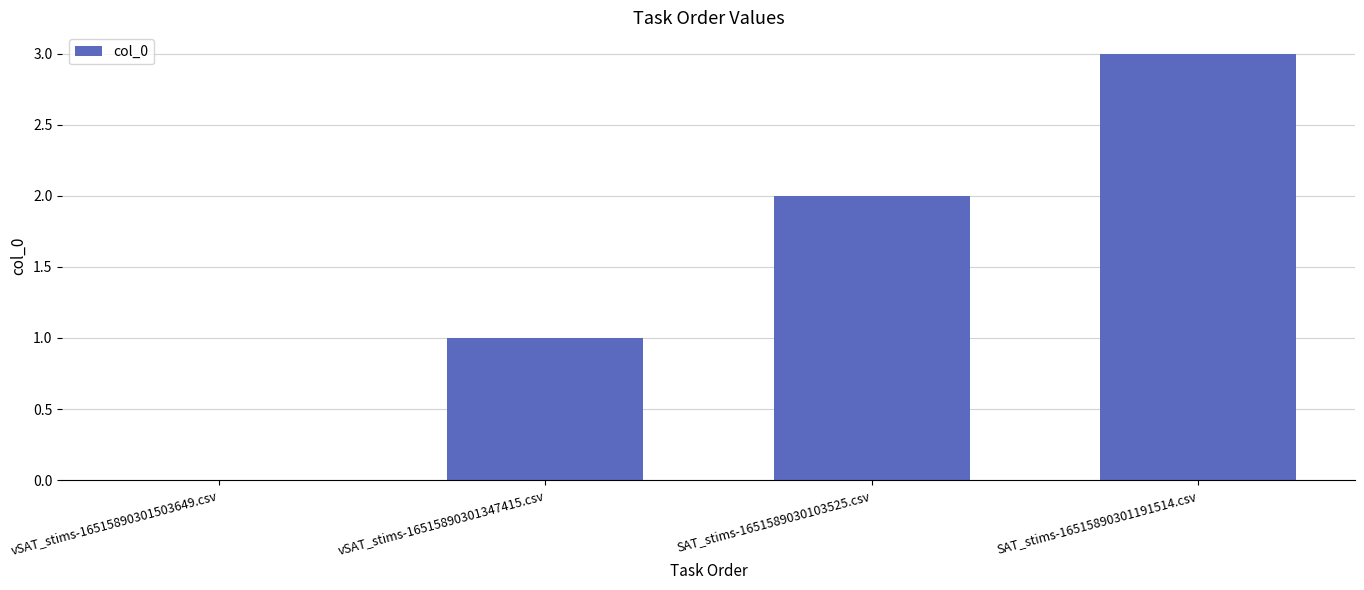

What is the greatest value displayed?

3